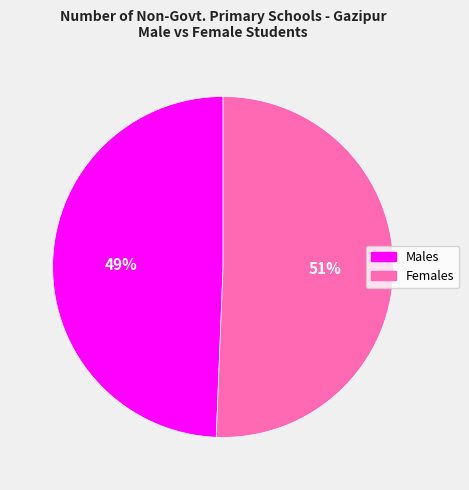

How many segments does this pie chart have?

2